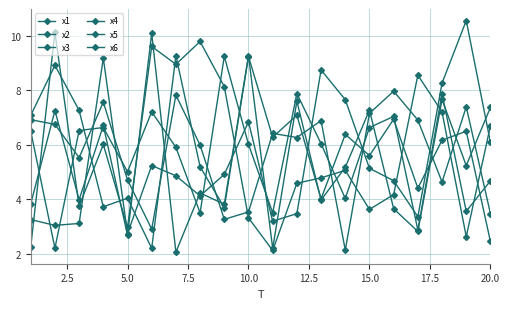

Is this an area chart (filled region under the line)?

No